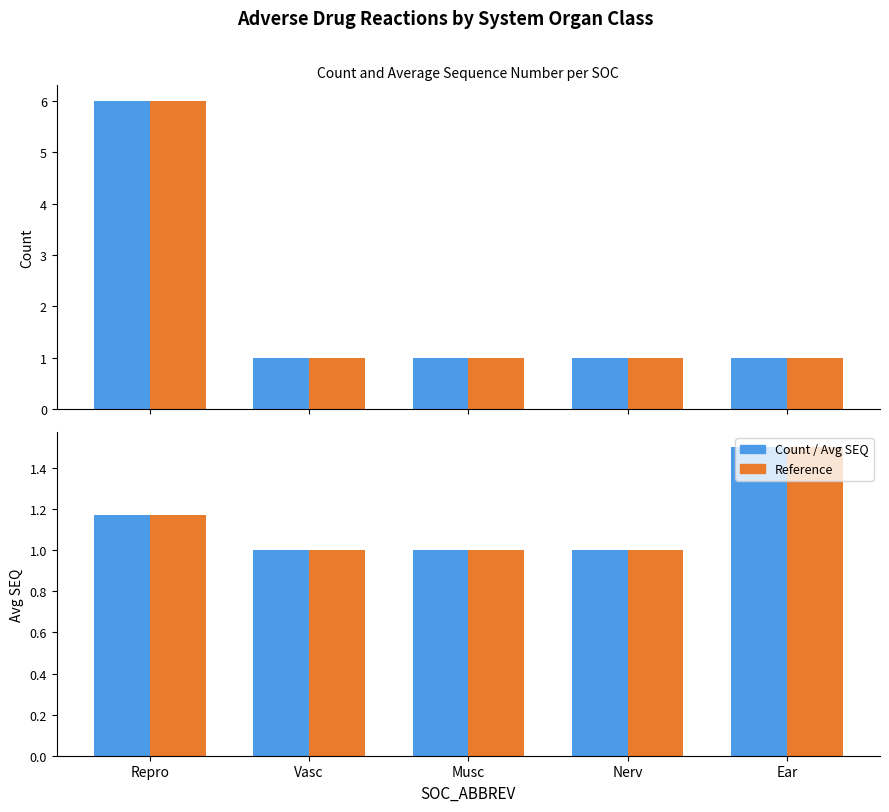

What is the total value across all series at Repro?

14.3